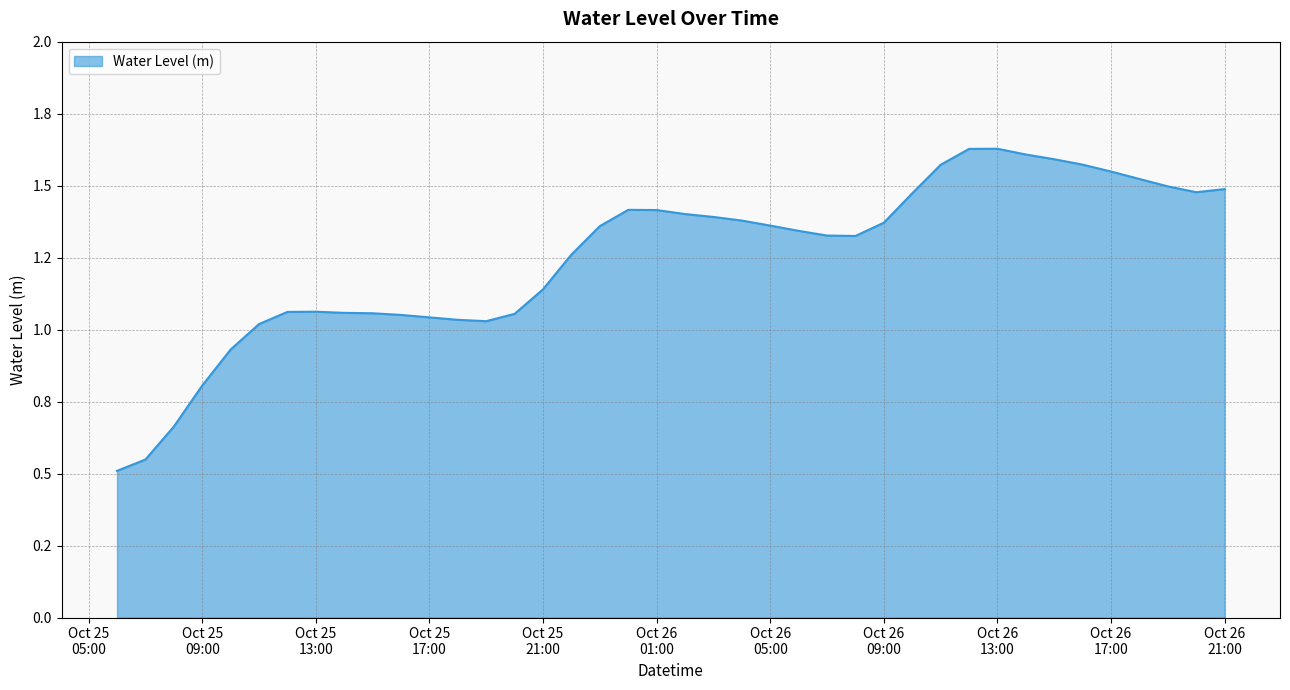

Is this an area chart (filled region under the line)?

Yes